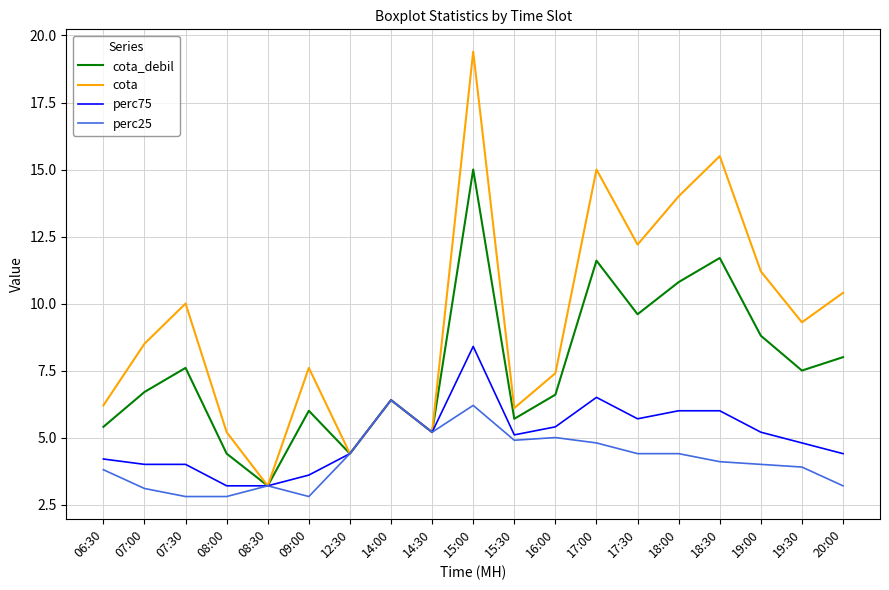

True or false: cota_debil has a value of 11.6 at 17:00.

True